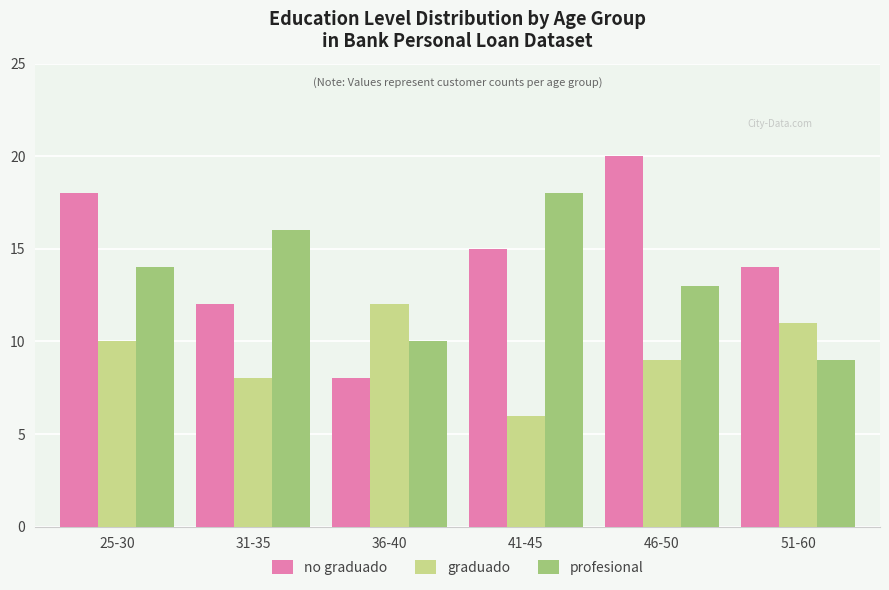

What is the label of the 3rd bar from the left?

36-40